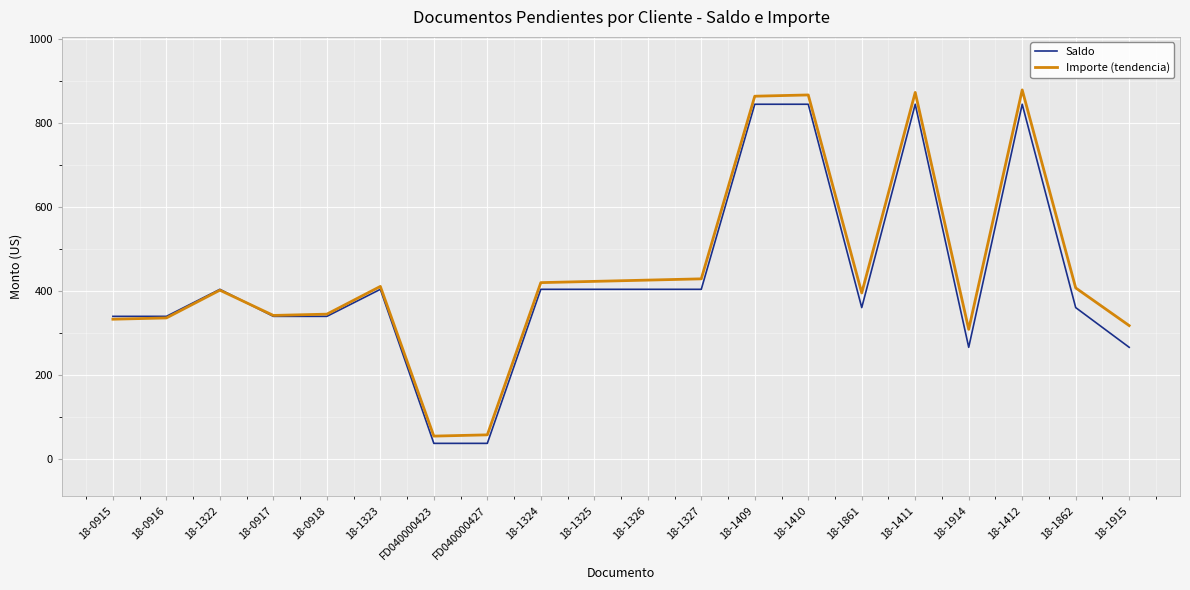

The value of Importe (tendencia) at 18-1322 is 171.0. True or false?

False